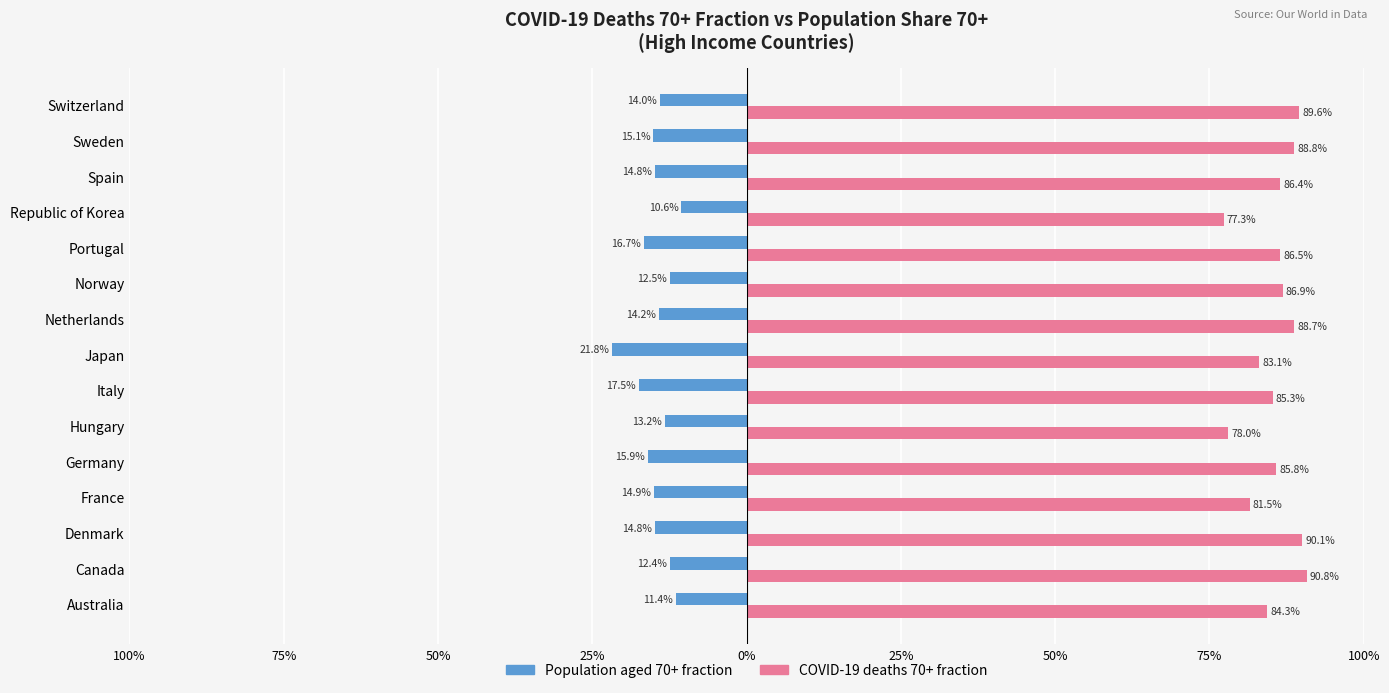

What are all the series names shown in the legend?

Population aged 70+ fraction, COVID-19 deaths 70+ fraction